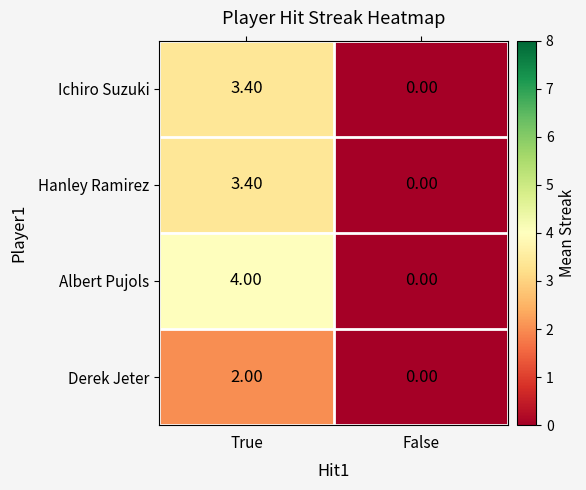

What is the average value of the Derek Jeter series?

1.0